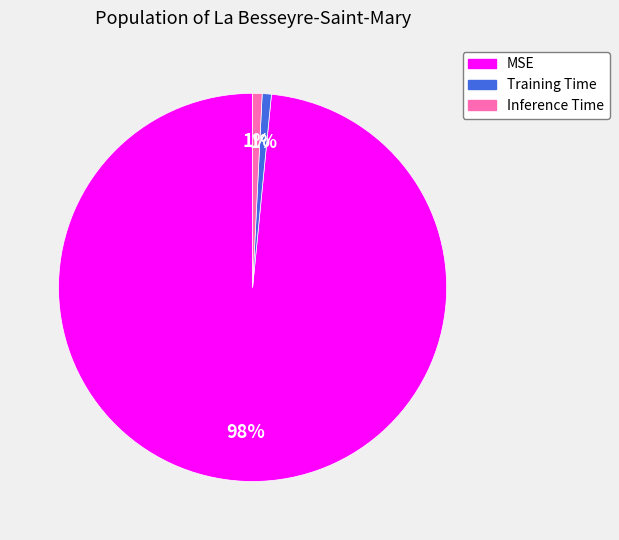

Which category has the biggest portion of the pie?

MSE